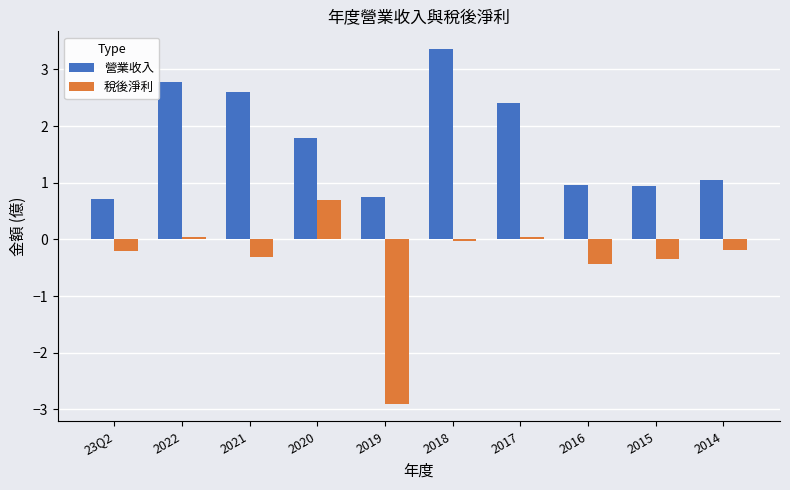

How many categories are shown in the chart?

10